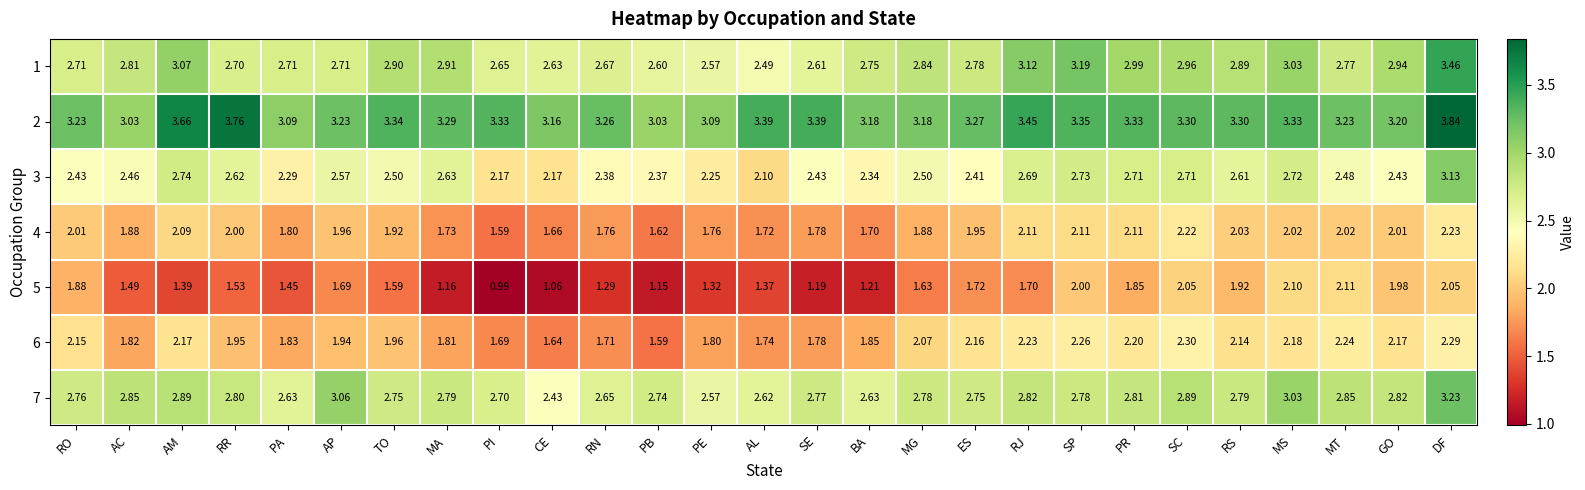

At which category is the sum across all series the highest?

DF